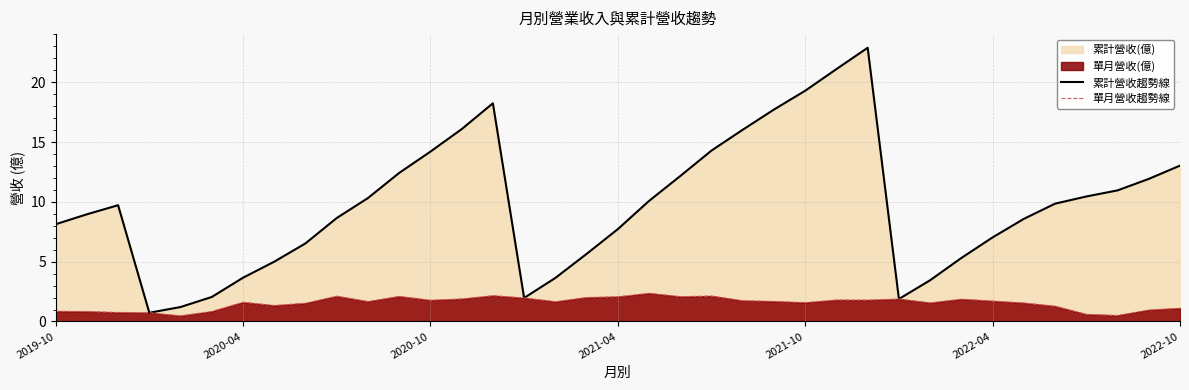

True or false: 累計營收趨勢線 and 單月營收趨勢線 intersect in this chart.

False